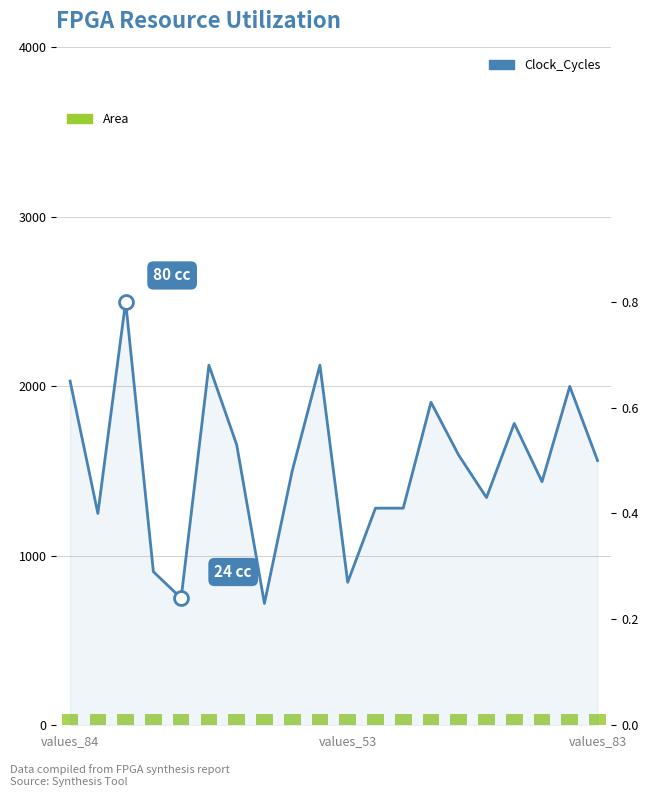

List the series in order of their peak value, lowest first.

Area, Clock_Cycles